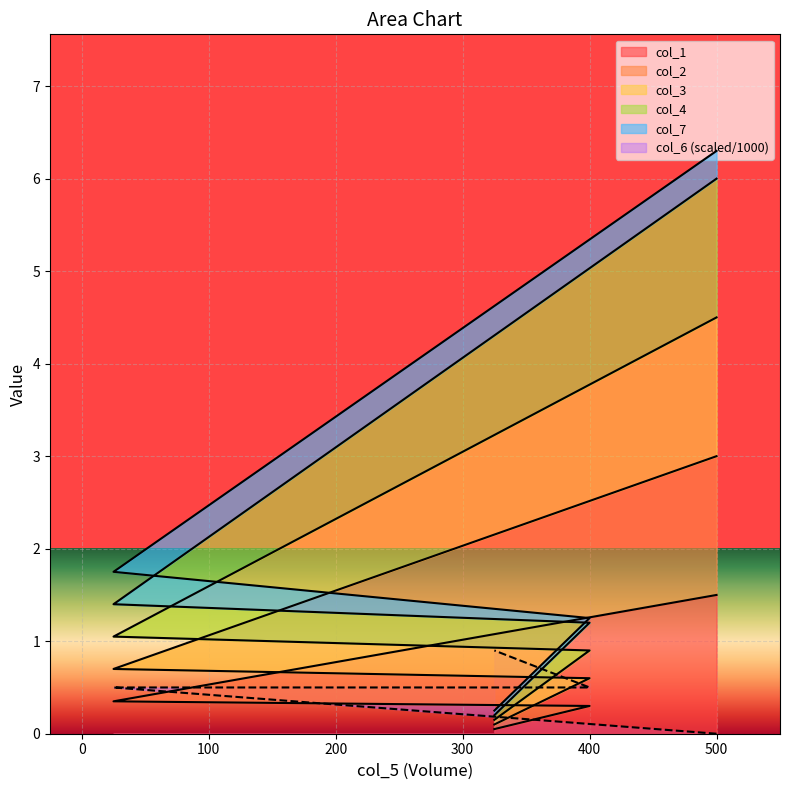

What is the value of the col_1 point at the 3rd from the left?

0.3